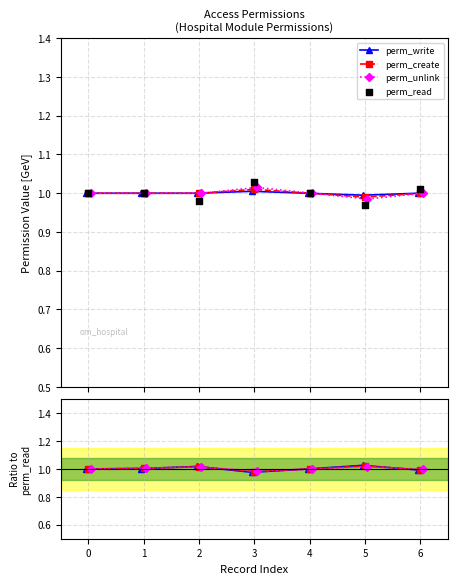

Which series has the widest spread of Y values?

perm_read